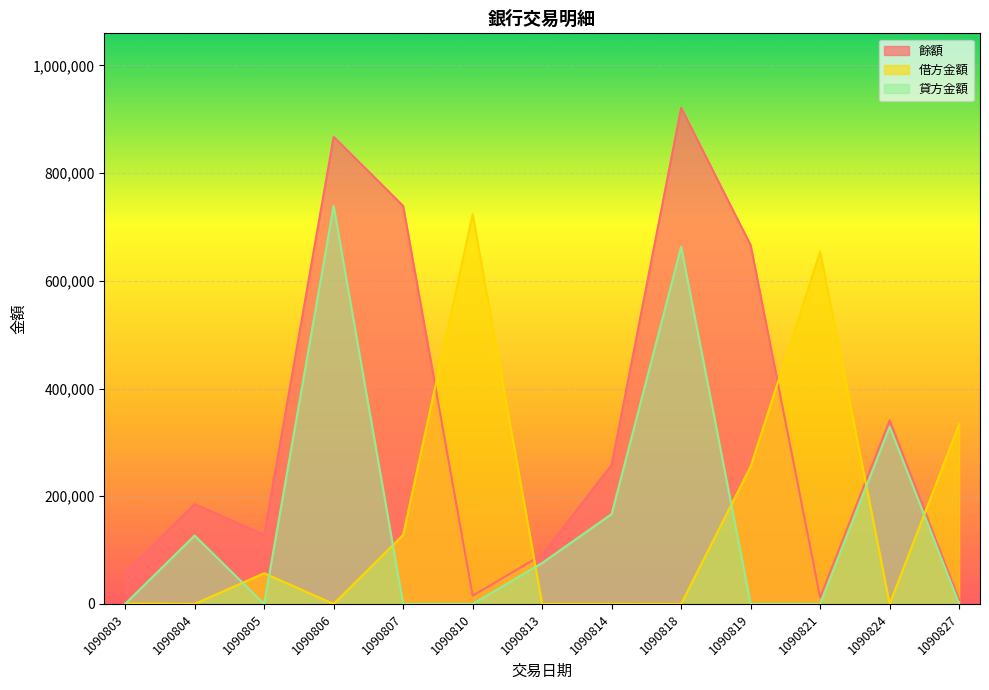

At which label does 餘額 first exceed 185435?

1090804